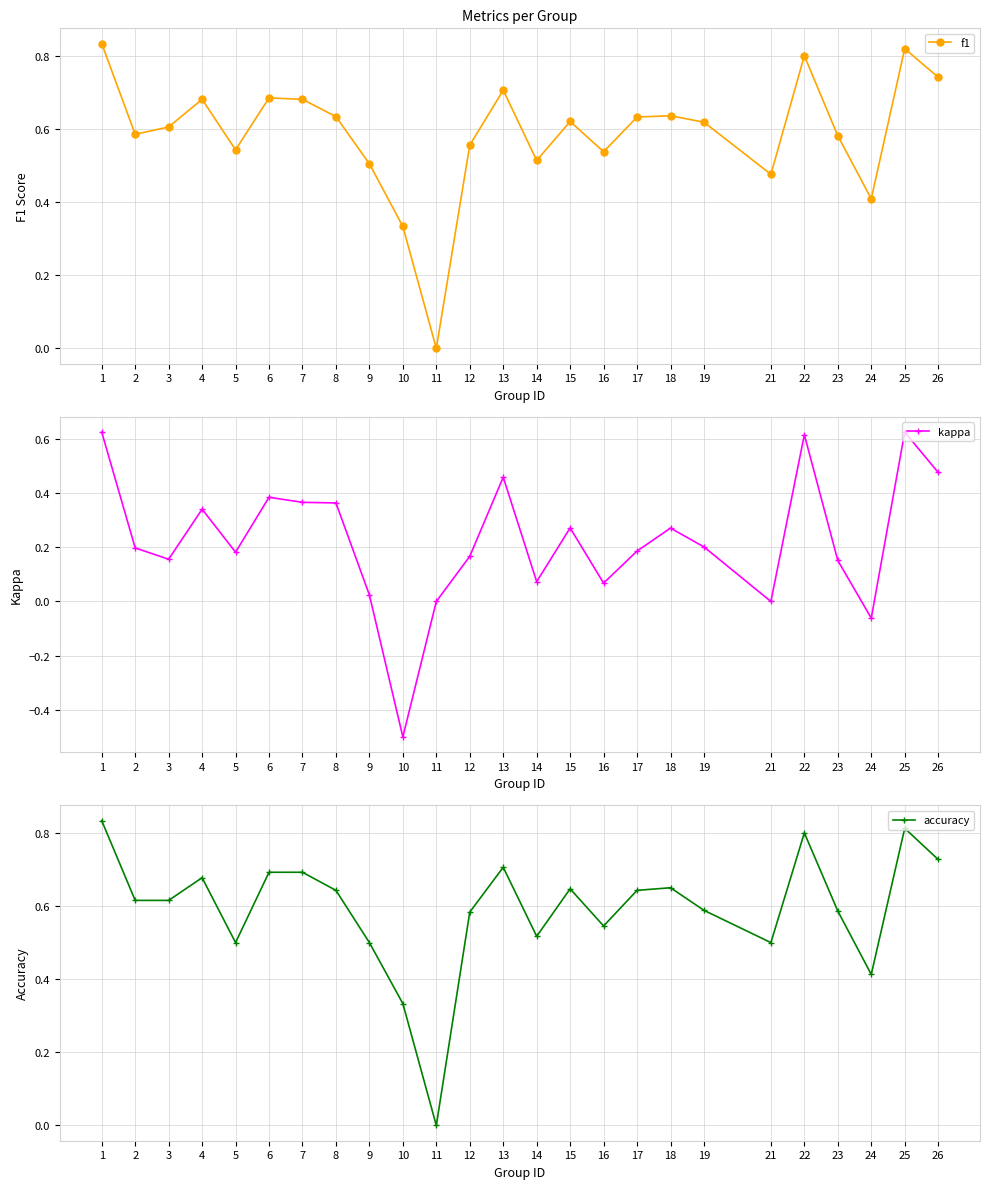

Count the number of categories in the chart.

25